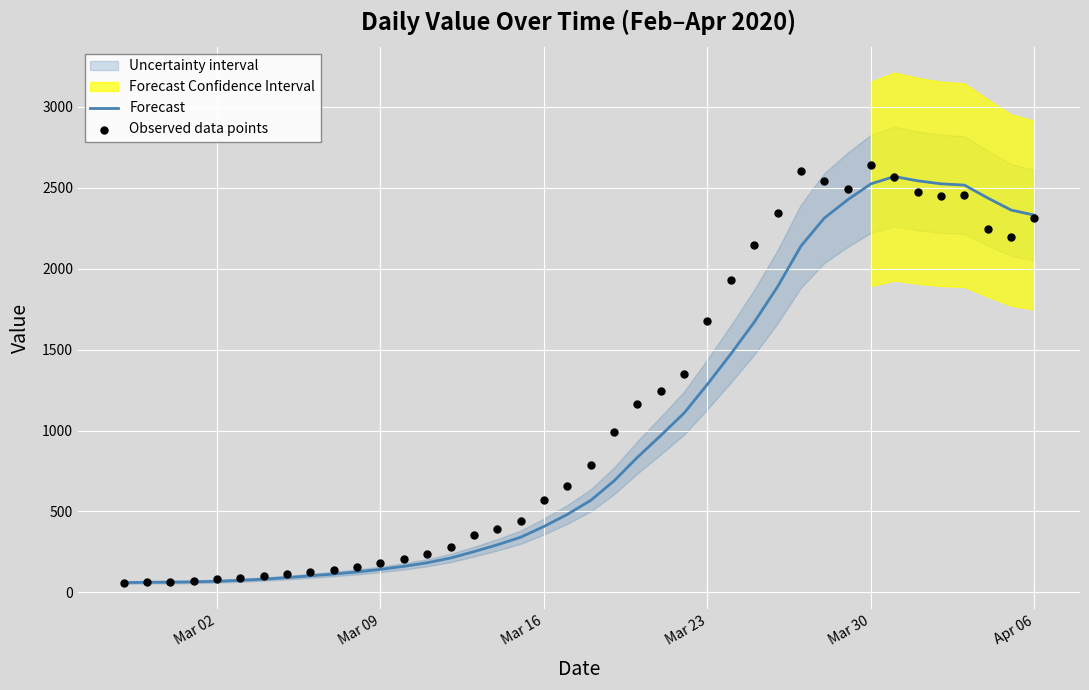

At how many categories does at least one series exceed 1728?

14